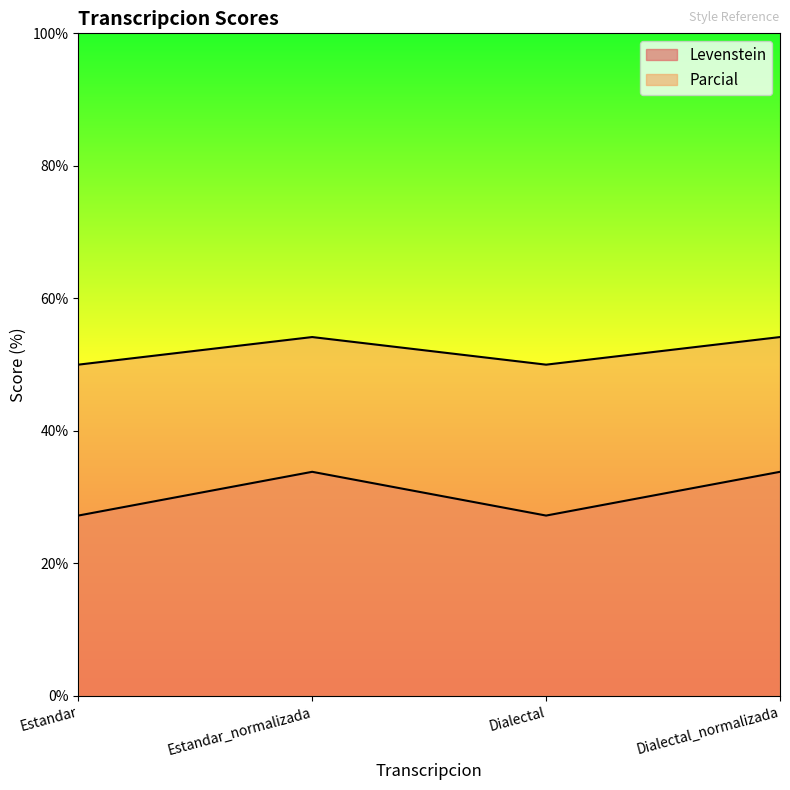

How many categories are shown in the chart?

4